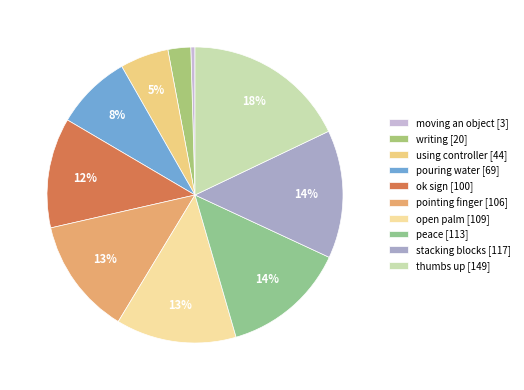

Does stacking blocks account for over 50% of the chart?

No